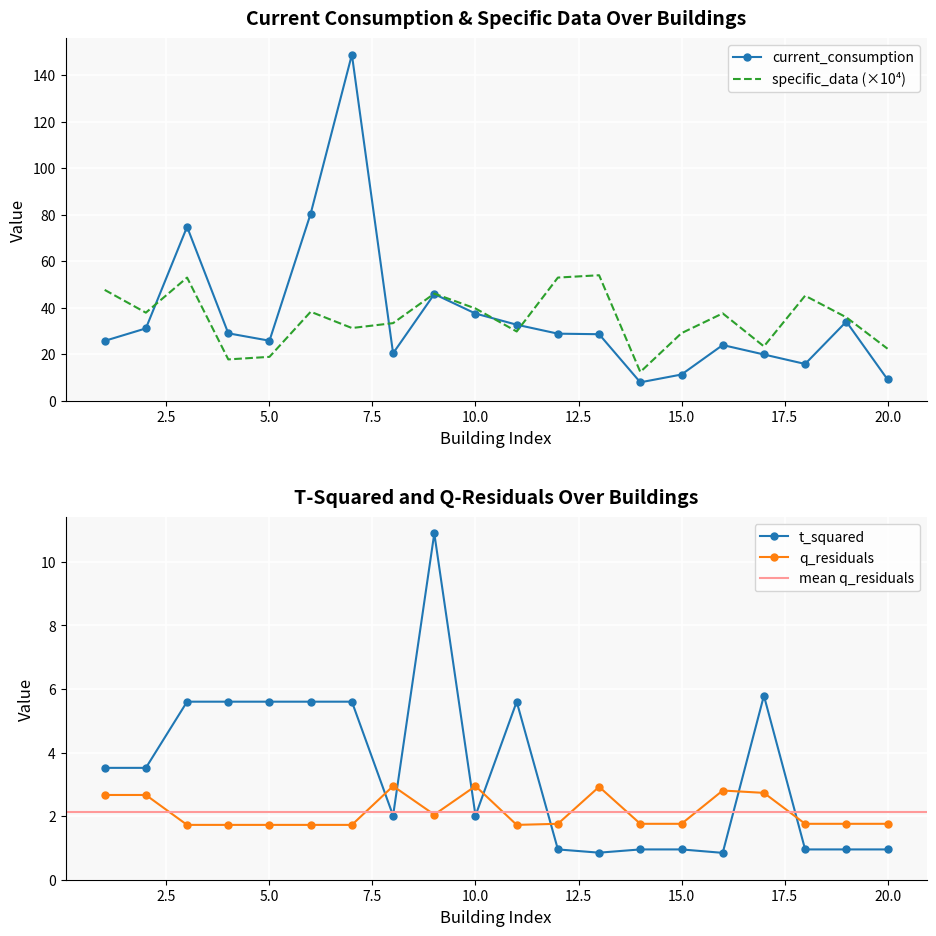

The specific_data (×10⁴) series shows 18.8 at 5.0. True or false?

True